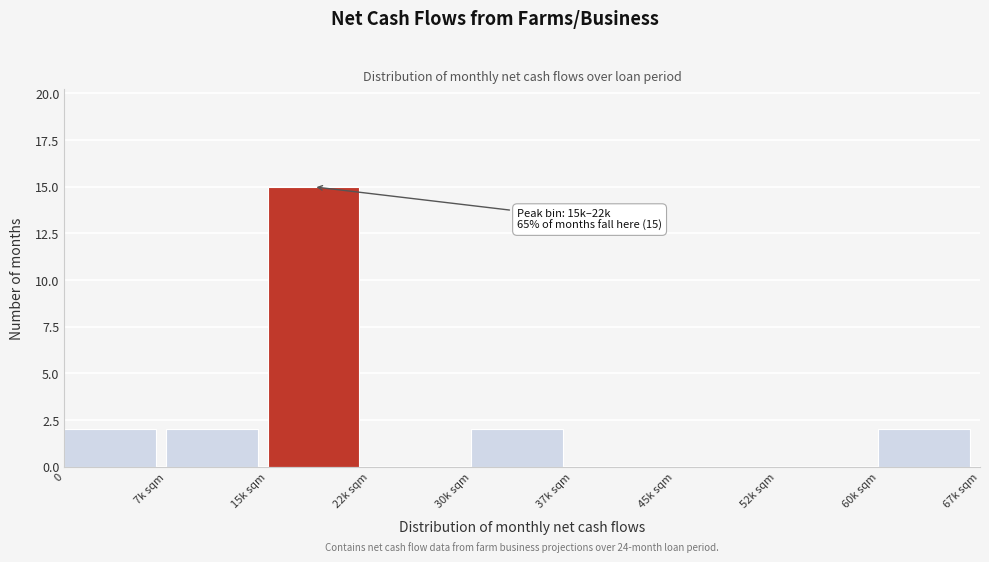

Reading left to right, what are all the values shown in this chart?

0=2	7k sqm=2	15k sqm=15	22k sqm=0	30k sqm=2	37k sqm=0	45k sqm=0	52k sqm=0	60k sqm=2